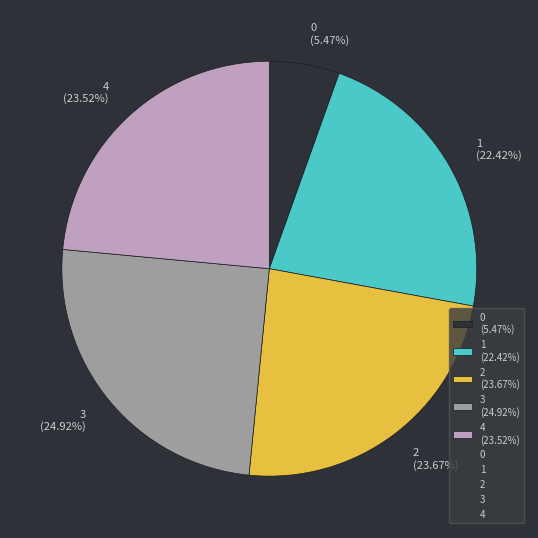

Which slice is the largest?

3